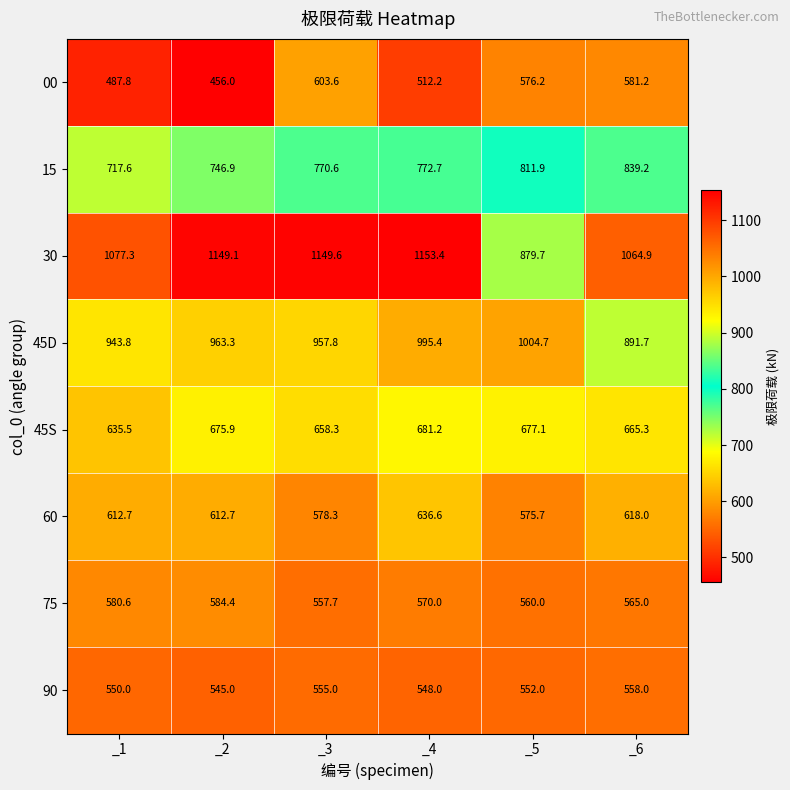

What is the maximum value for 30?

1153.4